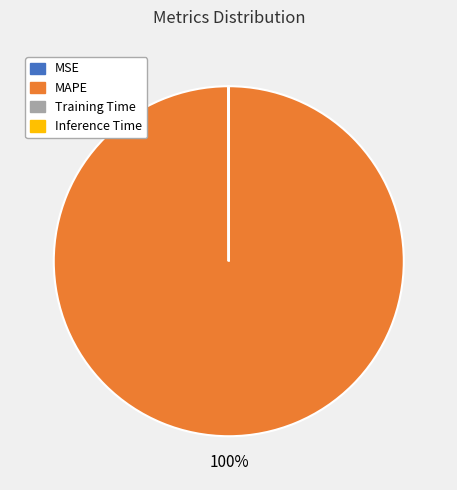

To the nearest percent, what is the difference between the largest and smallest slice percentages?

100%